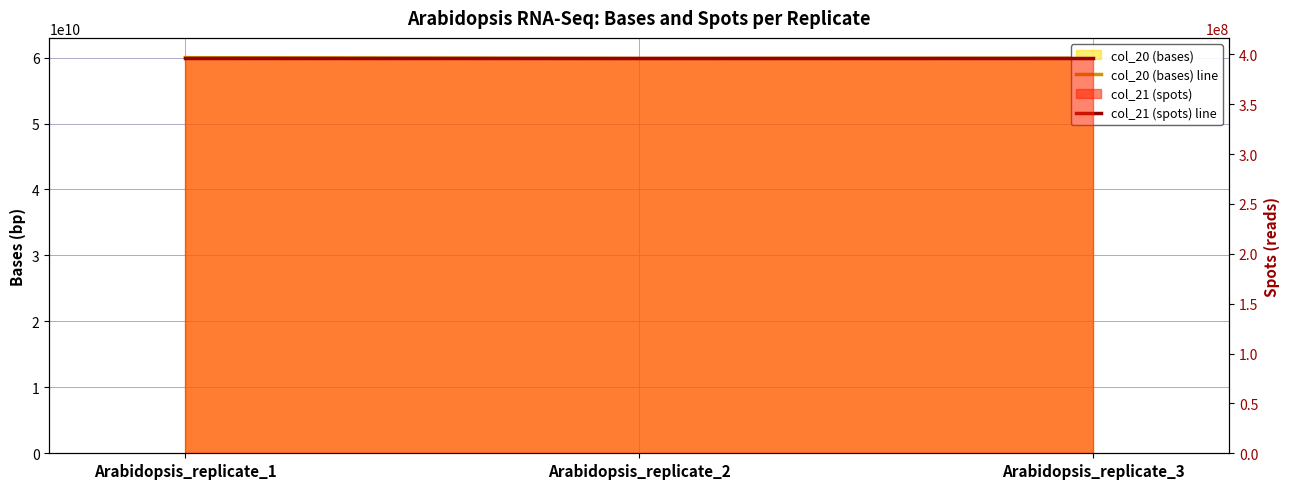

What is the greatest value displayed?

59988904650